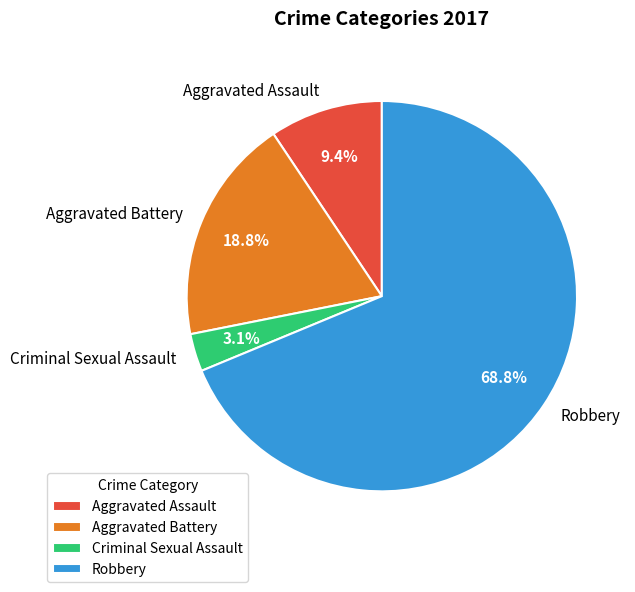

Is it true that Aggravated Assault is 1% of the pie?

False